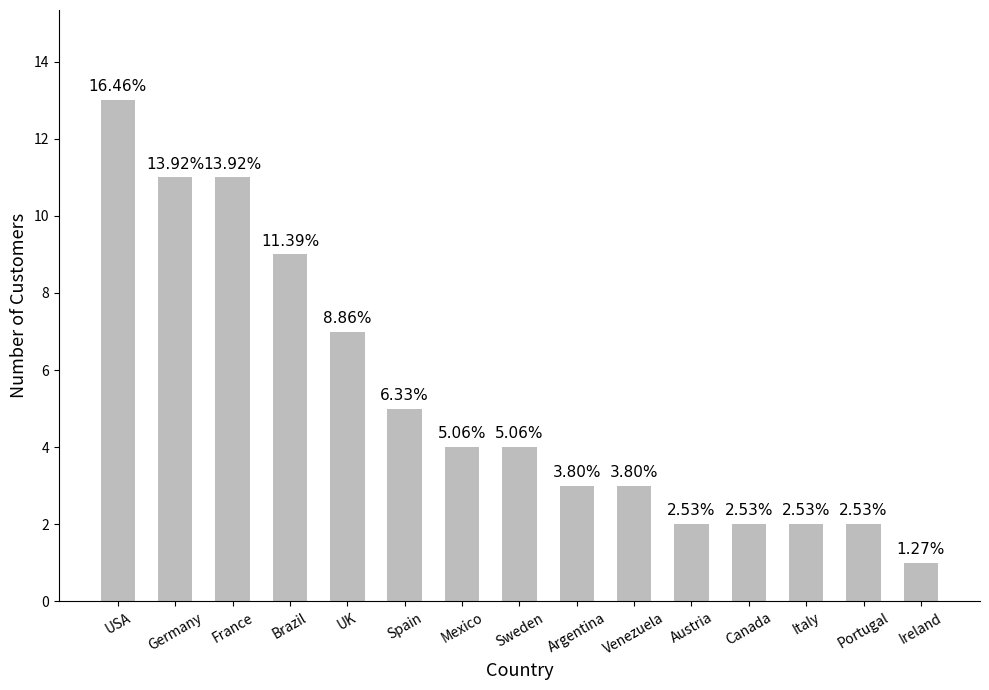

How many bars are there in total?

15